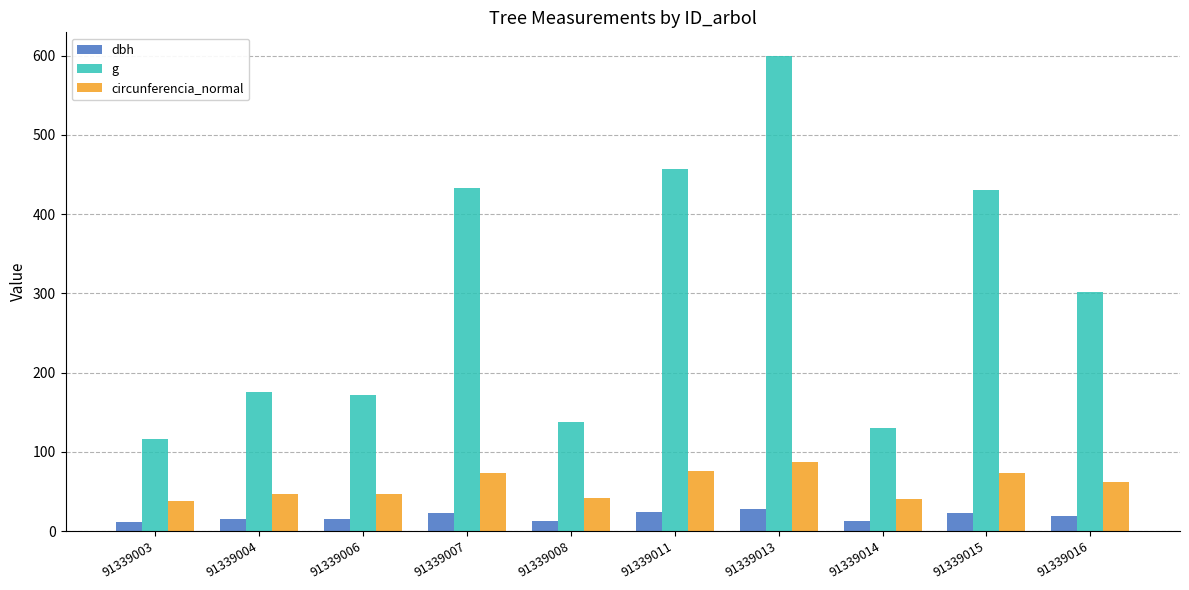

Between 91339003 and 91339013, which series saw the biggest shift?

g